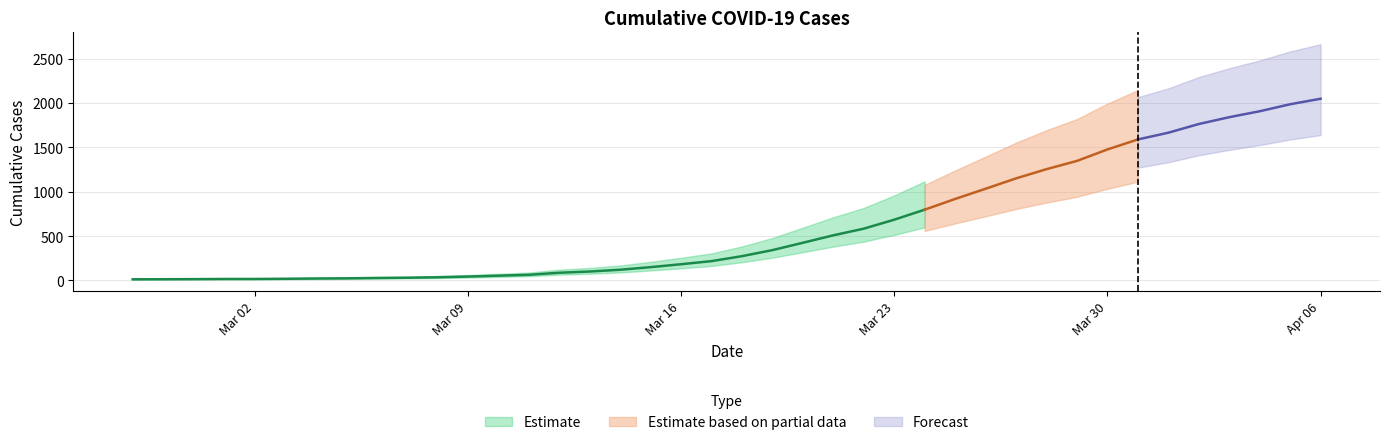

Rank the categories by value from highest to lowest.

2020-04-06, 2020-04-05, 2020-04-04, 2020-04-03, 2020-04-02, 2020-04-01, 2020-03-31, 2020-03-30, 2020-03-29, 2020-03-28, 2020-03-27, 2020-03-26, 2020-03-25, 2020-03-24, 2020-03-23, 2020-03-22, 2020-03-21, 2020-03-20, 2020-03-19, 2020-03-18, 2020-03-17, 2020-03-16, 2020-03-15, 2020-03-14, 2020-03-13, 2020-03-12, 2020-03-11, 2020-03-10, 2020-03-09, 2020-03-08, 2020-03-07, 2020-03-06, 2020-03-05, 2020-03-04, 2020-03-03, 2020-03-01, 2020-03-02, 2020-02-29, 2020-02-28, 2020-02-27